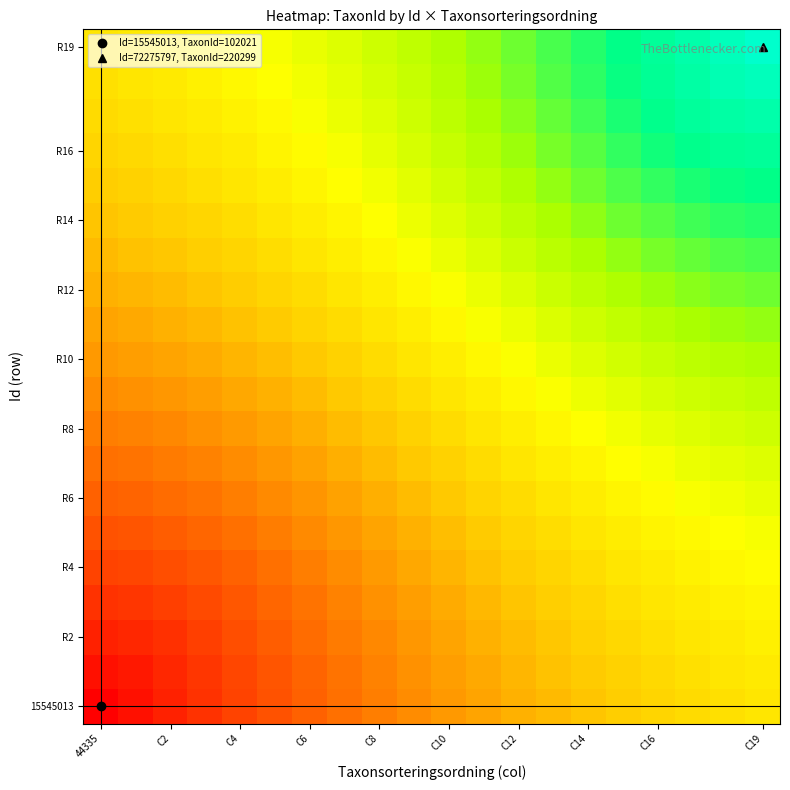

Which series has the largest total across all categories?

R19